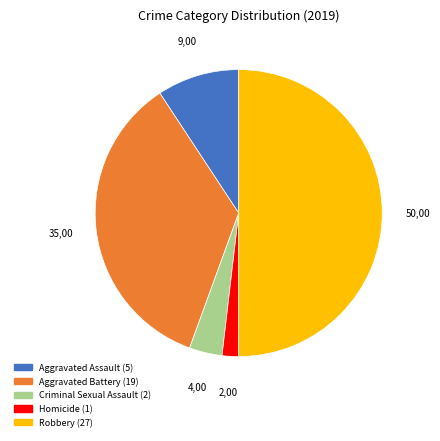

Does Aggravated Battery account for over 50% of the chart?

No